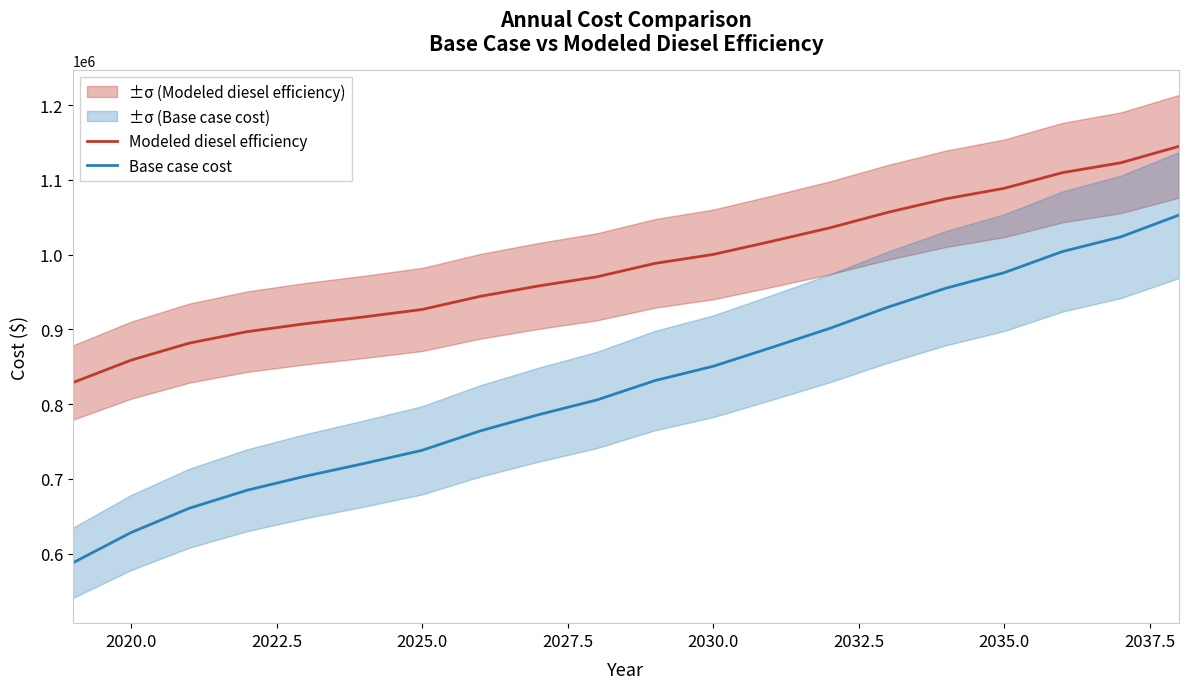

True or false: Base case cost and Modeled diesel efficiency intersect in this chart.

False